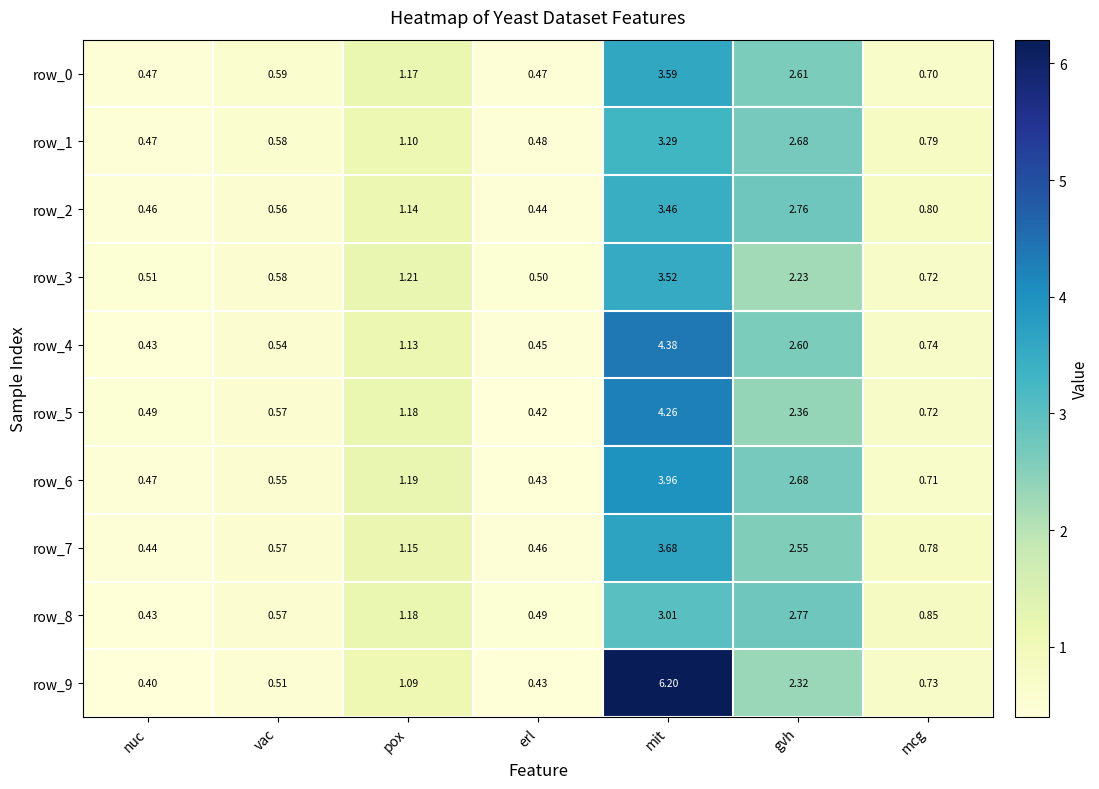

Which series changed the most between vac and mcg?

row_8